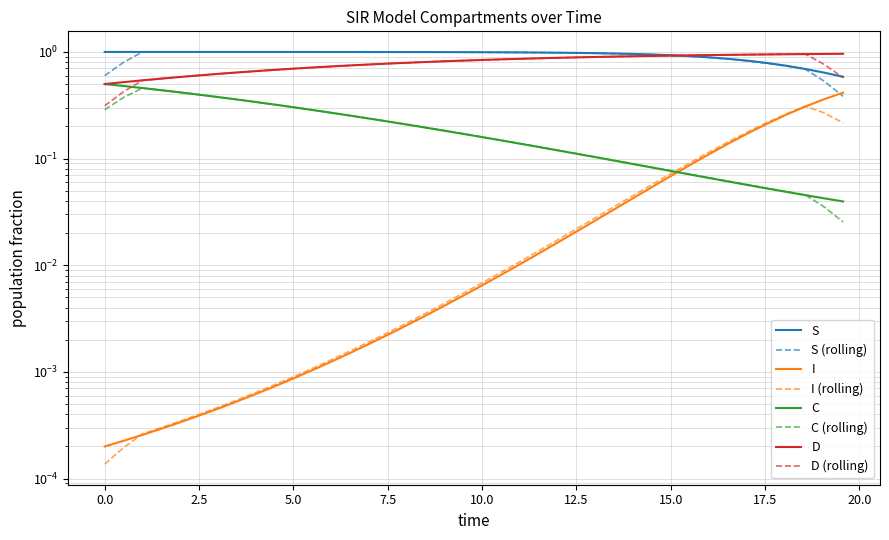

Does the chart have visible grid lines?

Yes